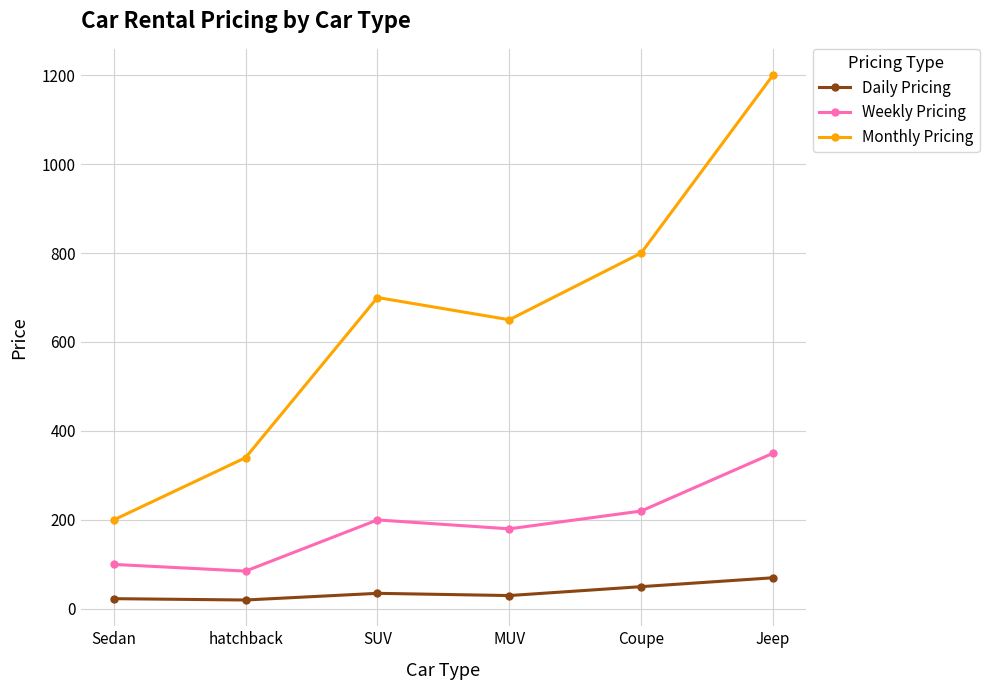

At which label is Daily Pricing closest to 45?

Coupe